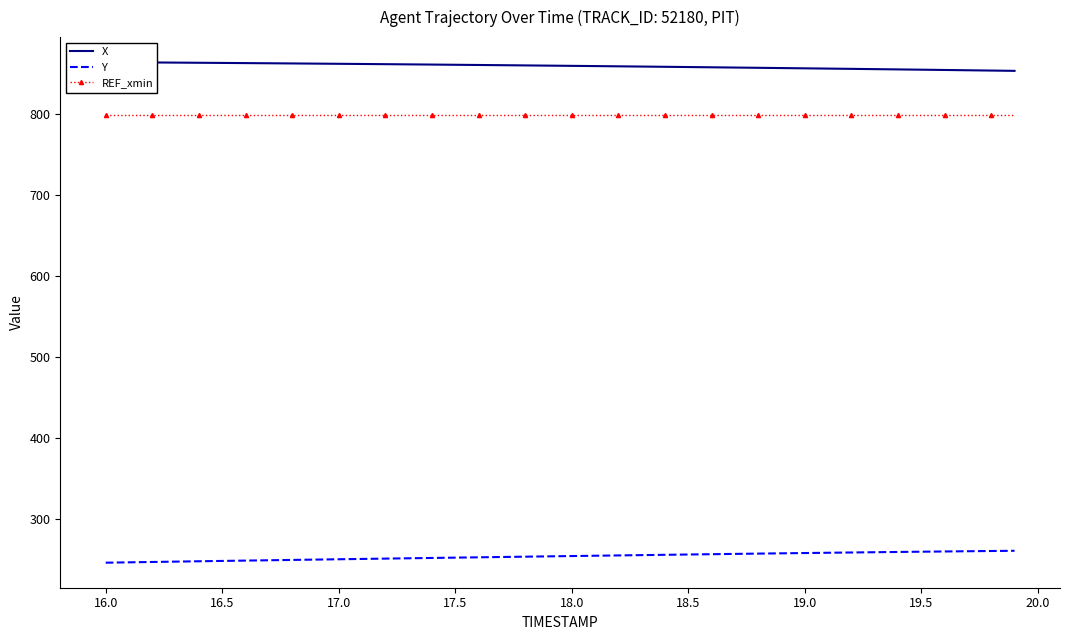

True or false: Y and REF_xmin cross at least once.

False